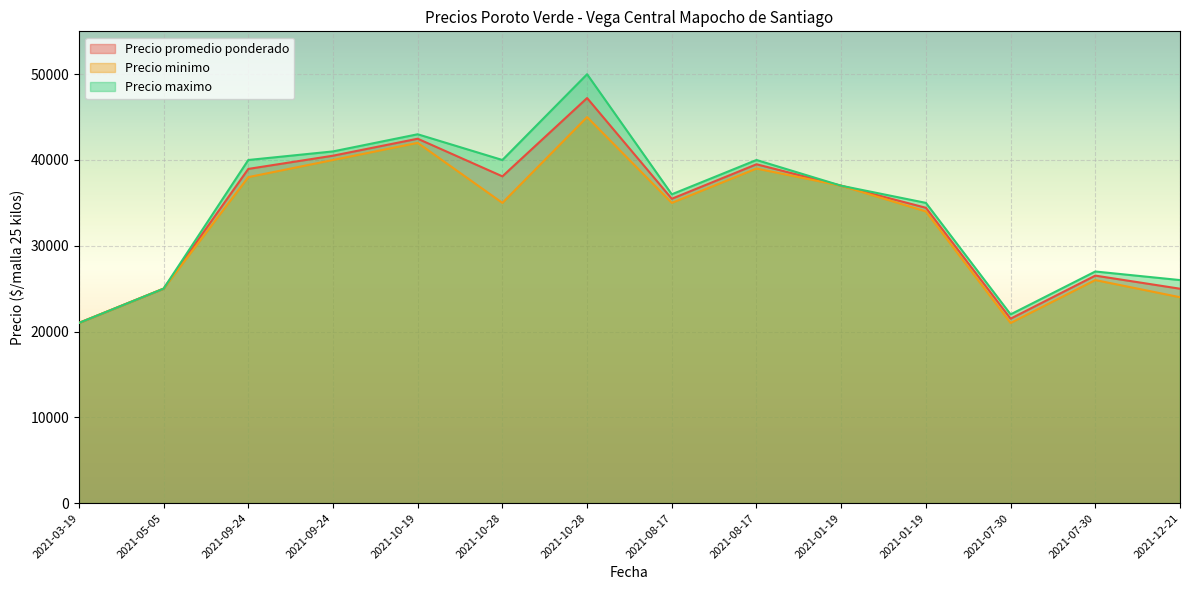

At which category is the sum across all series the highest?

2021-10-28